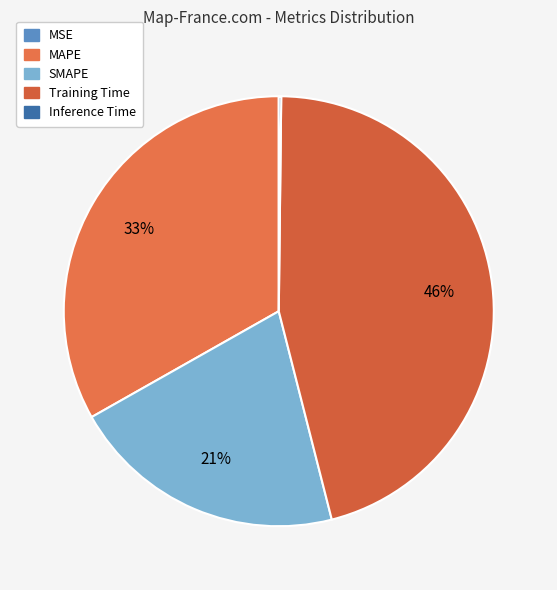

To the nearest percent, what is the difference between the Inference Time and SMAPE slice percentages?

21%